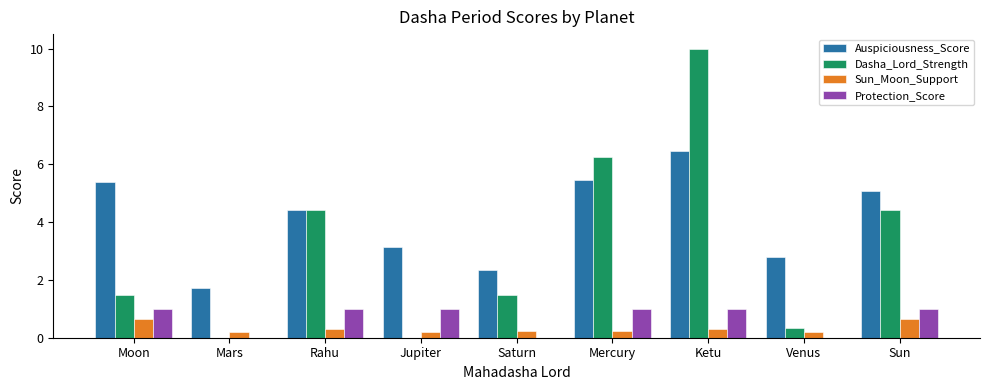

Which category has the highest value across all series?

Ketu